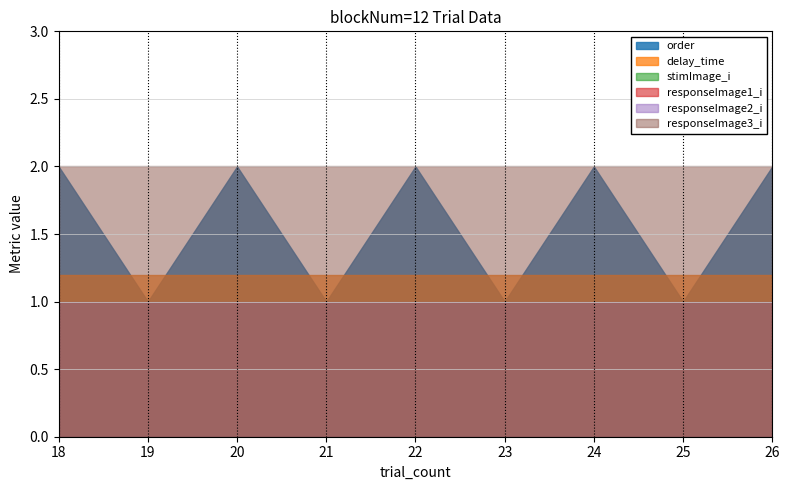

What is the spread (max minus min) of values at 23?

2.0